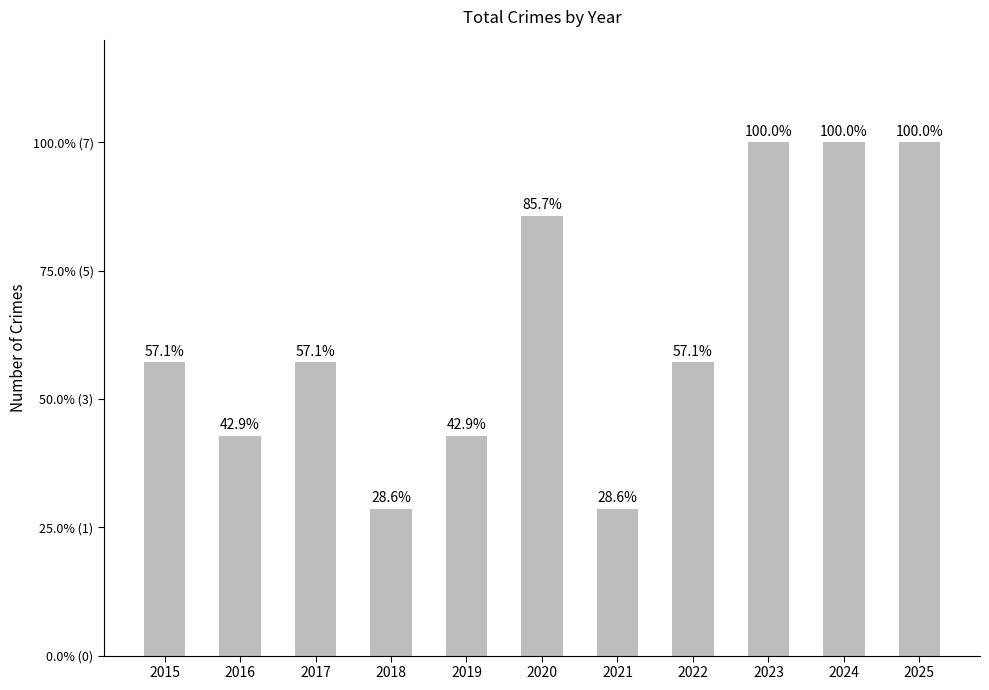

Is it true that the value at 2021 is 3?

False